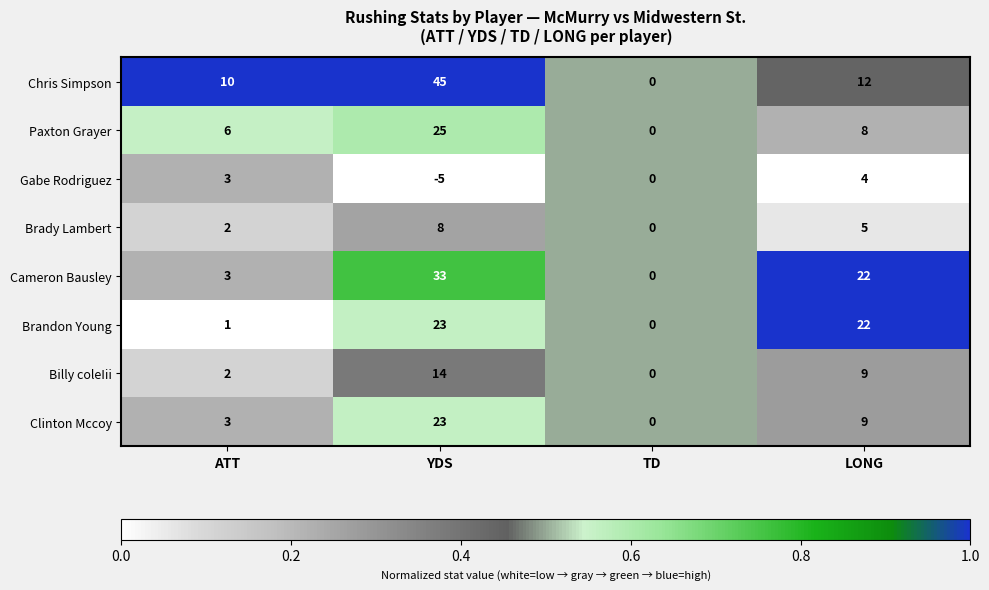

What is the greatest value displayed?

45